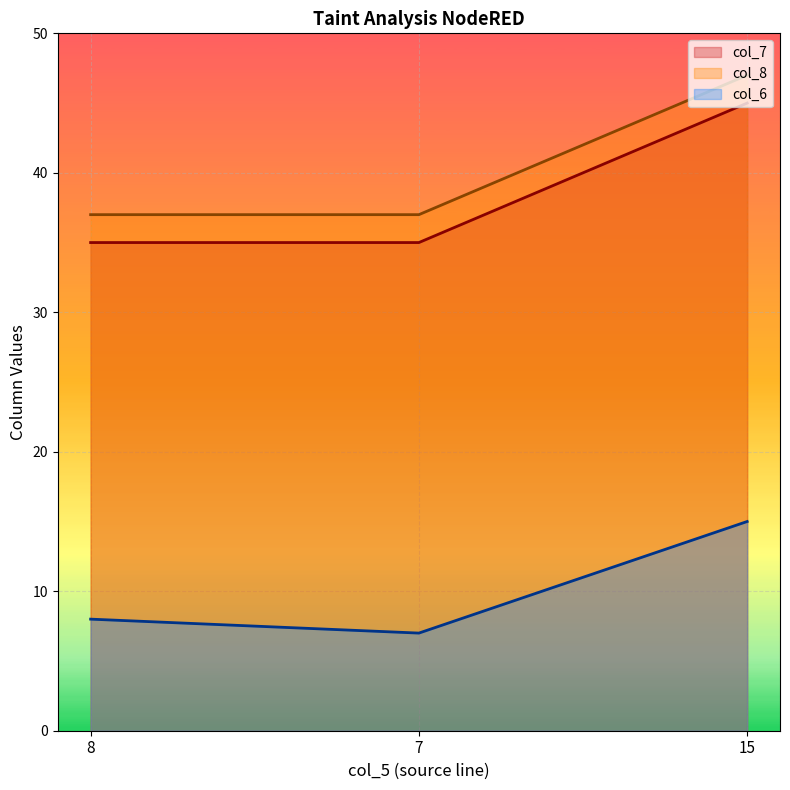

Between 8 and 15, which series saw the biggest shift?

col_7